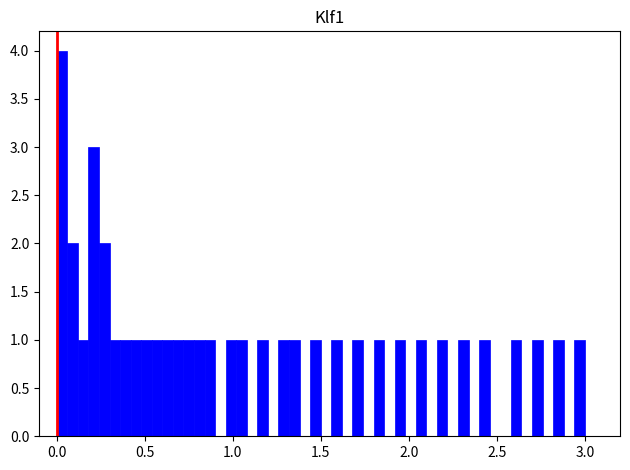

Read against the x-axis, roughly where is the centre of the tallest bar?

0.05